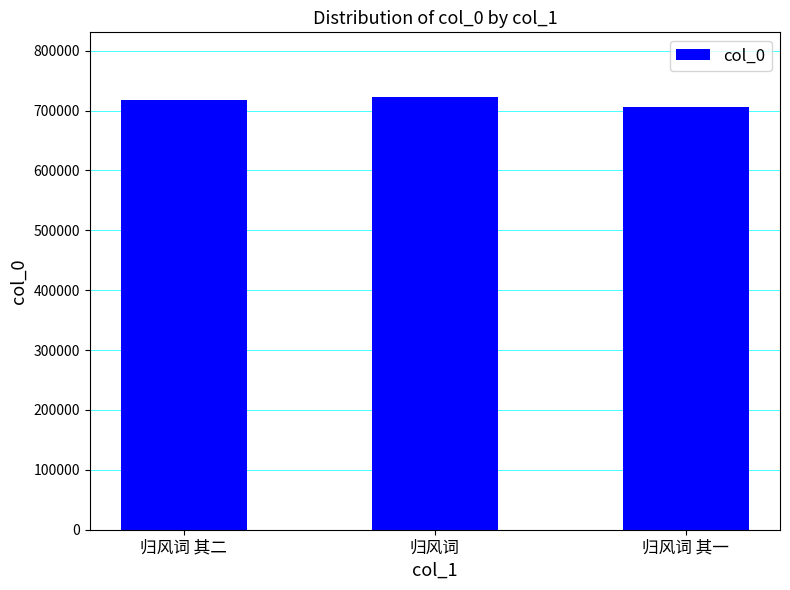

Reading left to right, transcribe all the data shown in this chart.

归风词 其二=718406	归风词=722336	归风词 其一=705582